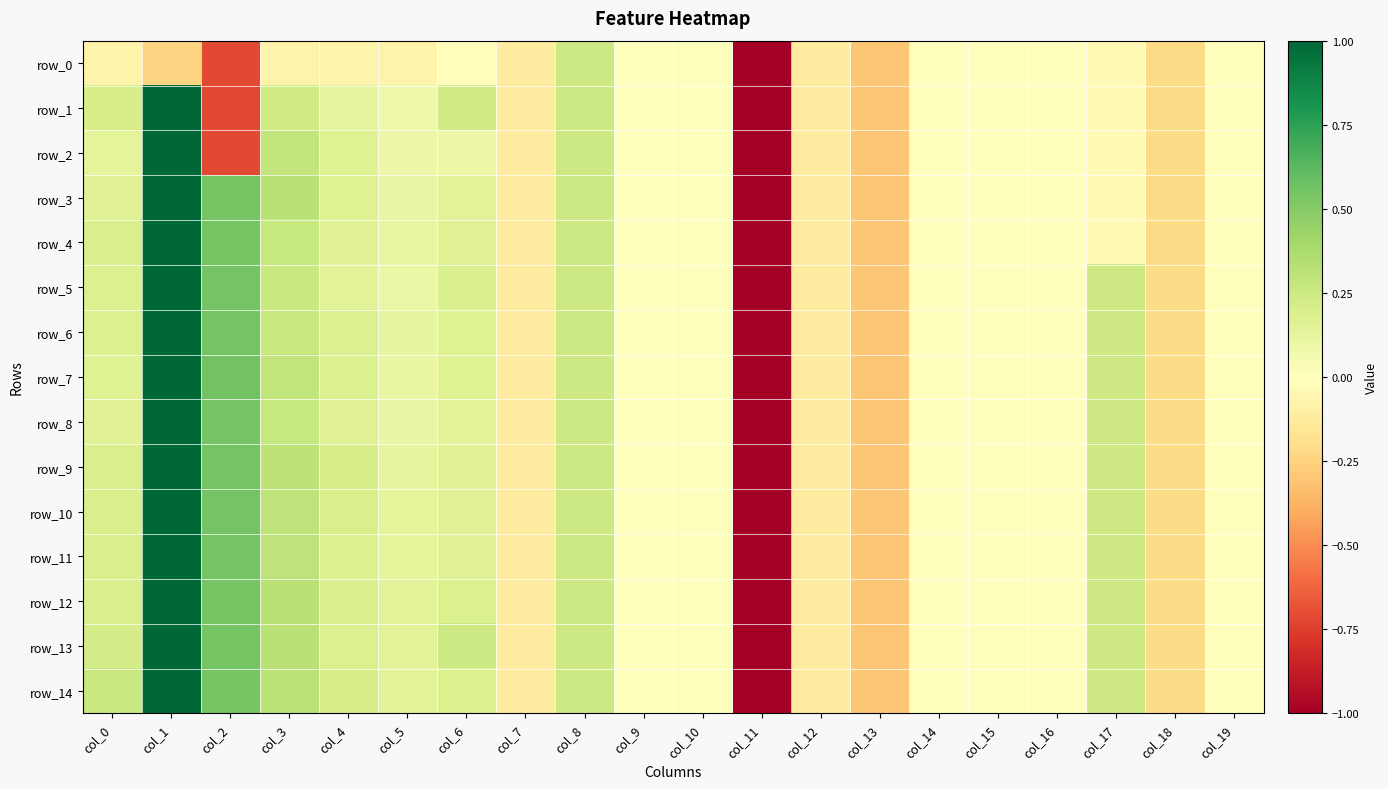

How many data points in row_12 are less than 0?

7